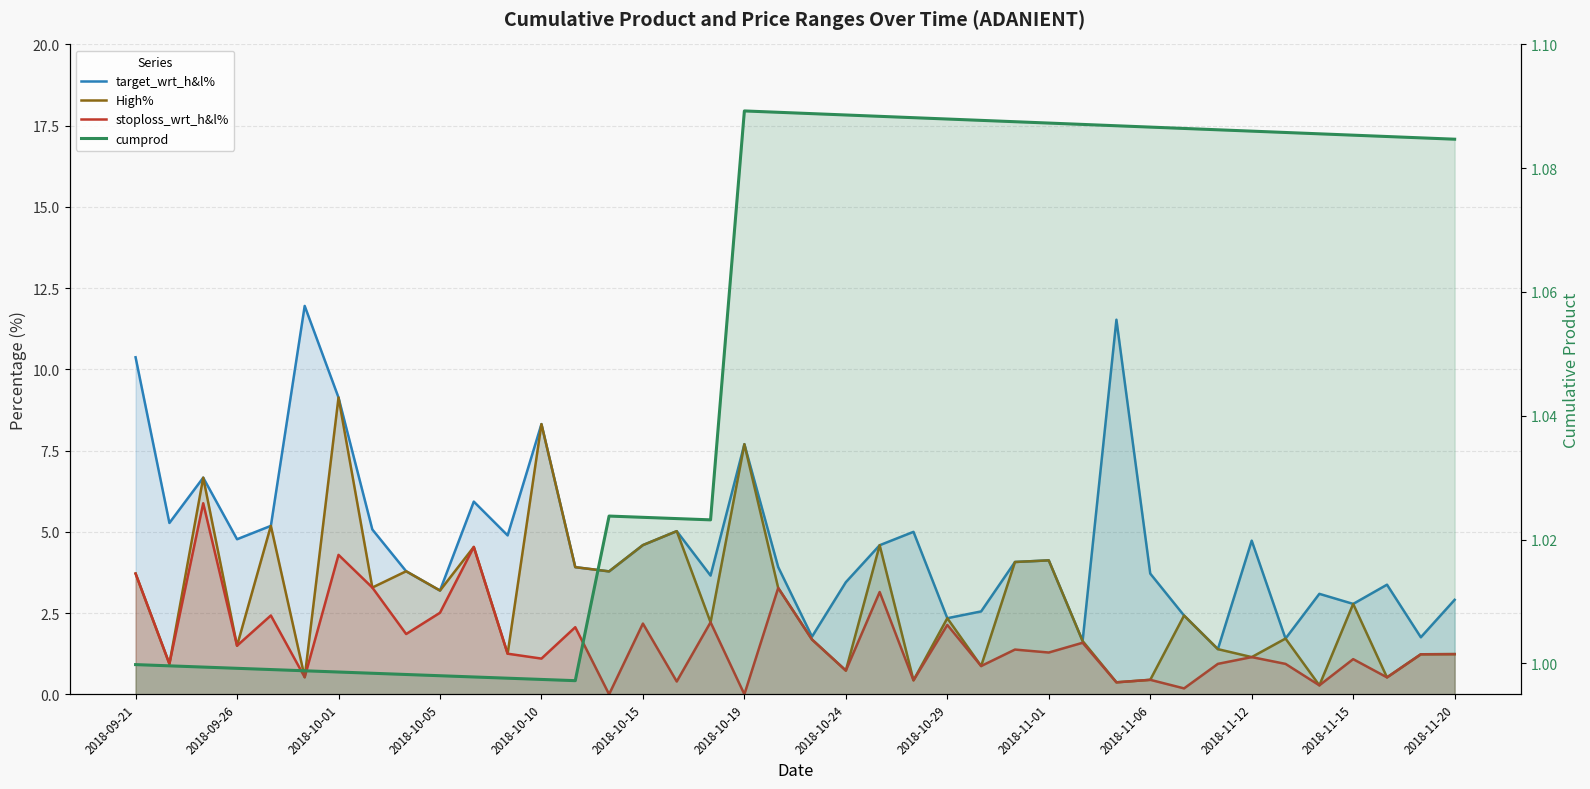

Rank the series by their maximum value, from highest to lowest.

target_wrt_h&l%, High%, stoploss_wrt_h&l%, cumprod